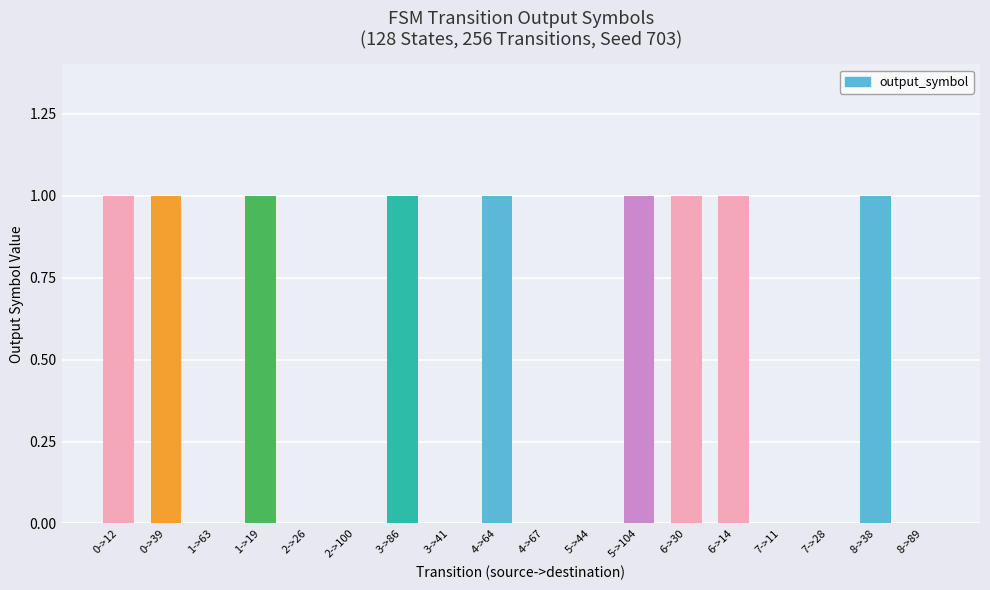

Reading right to left, extract all data points from this chart.

8->89=0	8->38=1	7->28=0	7->11=0	6->14=1	6->30=1	5->104=1	5->44=0	4->67=0	4->64=1	3->41=0	3->86=1	2->100=0	2->26=0	1->19=1	1->63=0	0->39=1	0->12=1